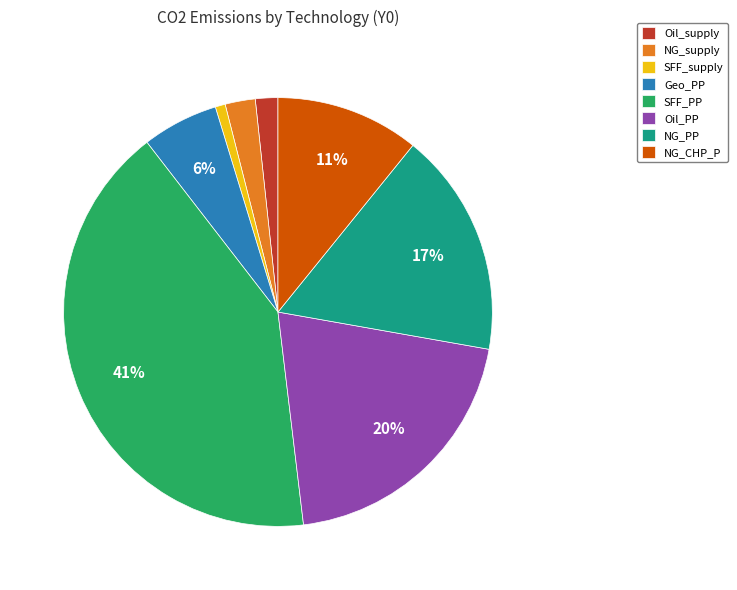

Combined, do SFF_PP and Oil_PP account for over 50%?

Yes